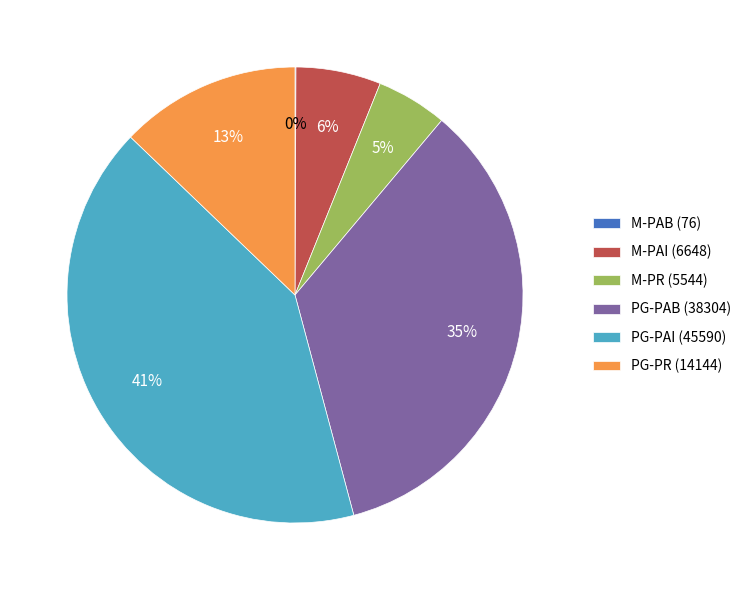

Does PG-PAB (38304) account for over 50% of the chart?

No